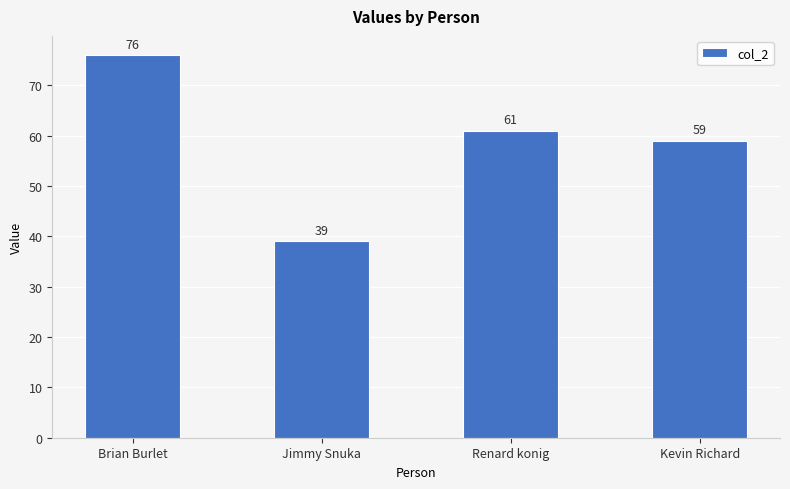

What is the greatest value displayed?

76